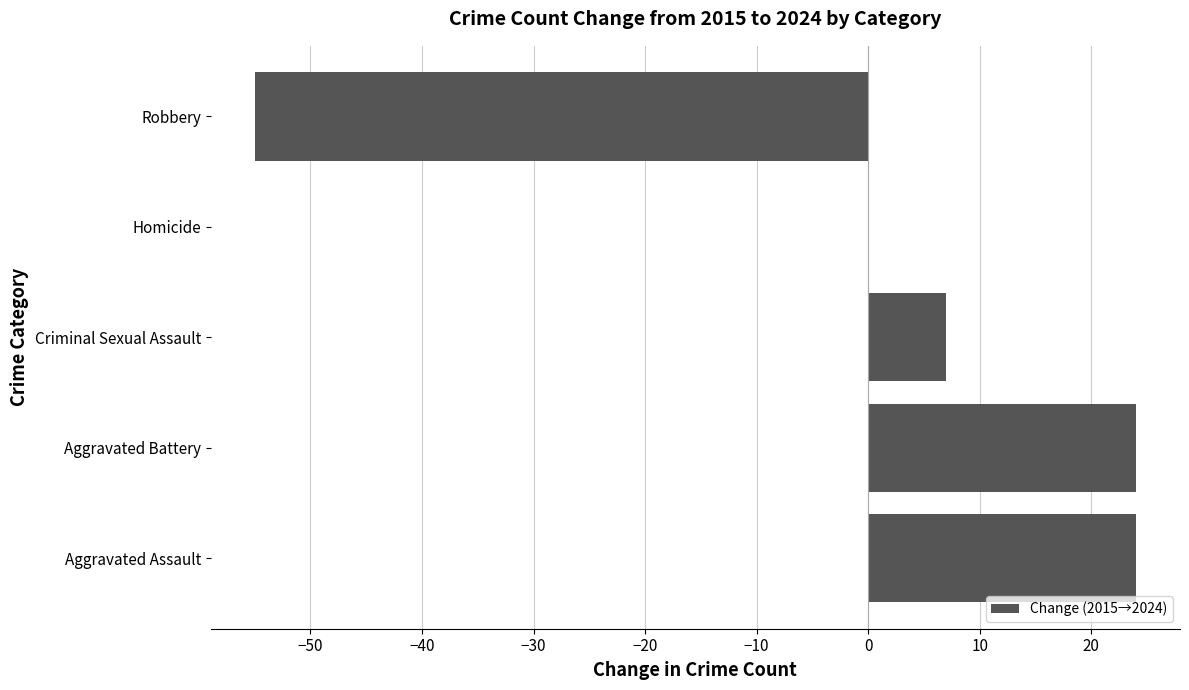

How many data points does each series have?

5